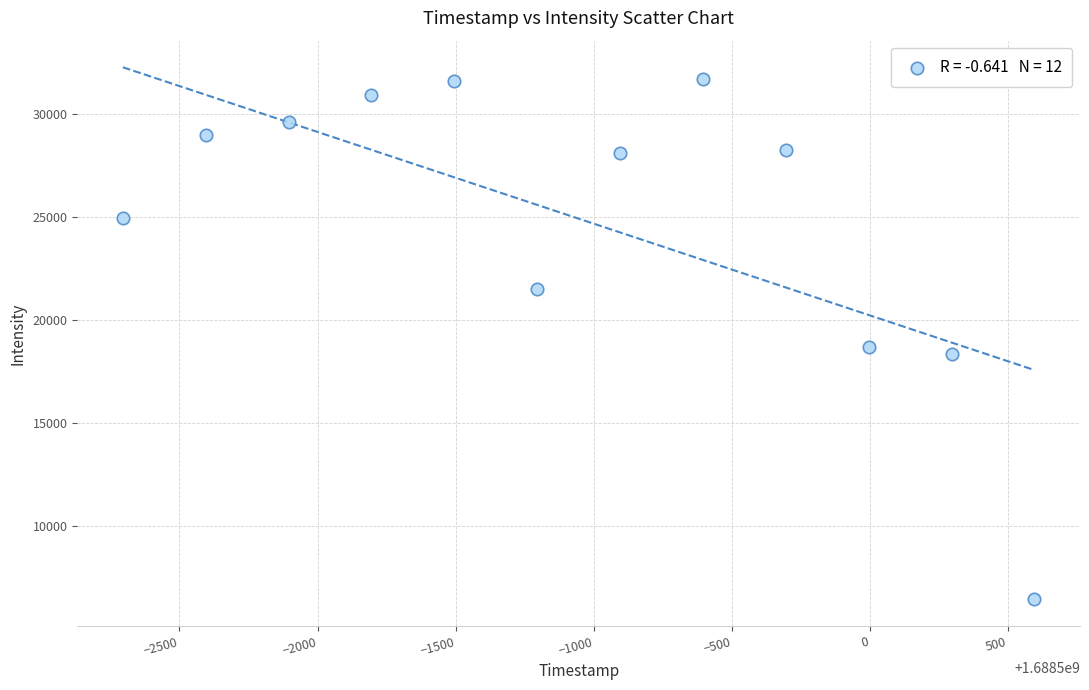

What Y value in the scatter plot is closest to 19072?

18683.5